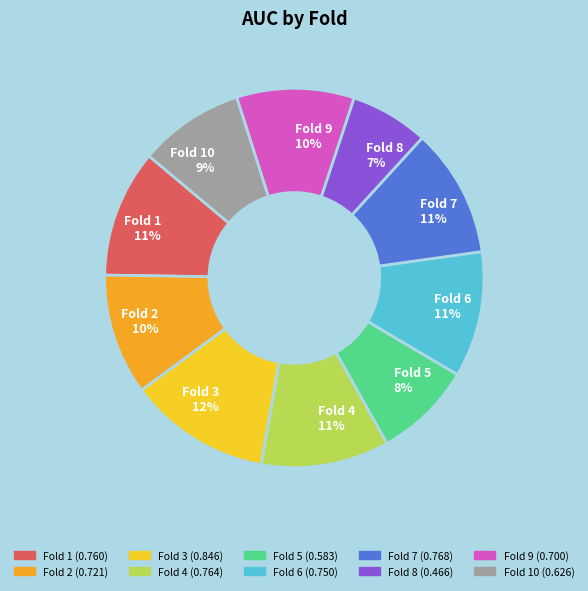

Is there any slice that represents more than half of the pie?

No